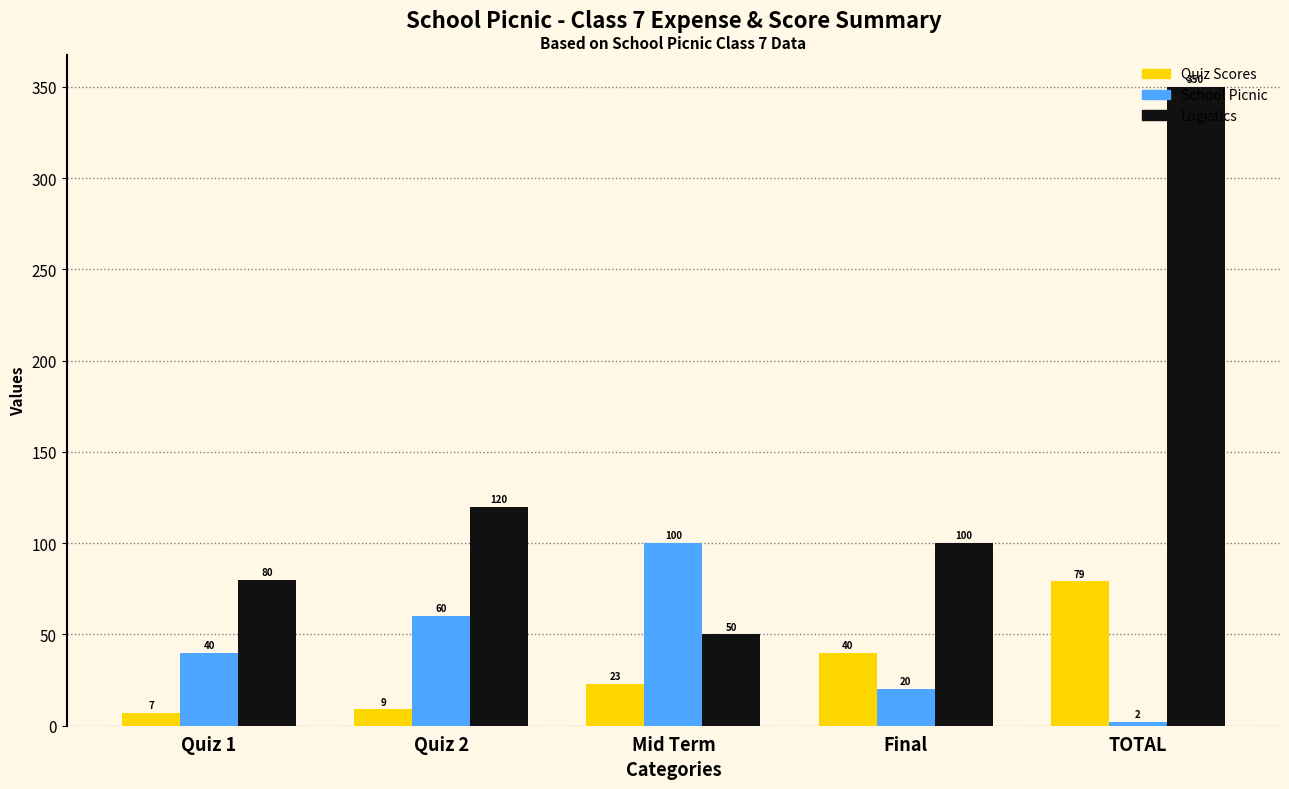

What are all the series names shown in the legend?

Quiz Scores, School Picnic, Logistics